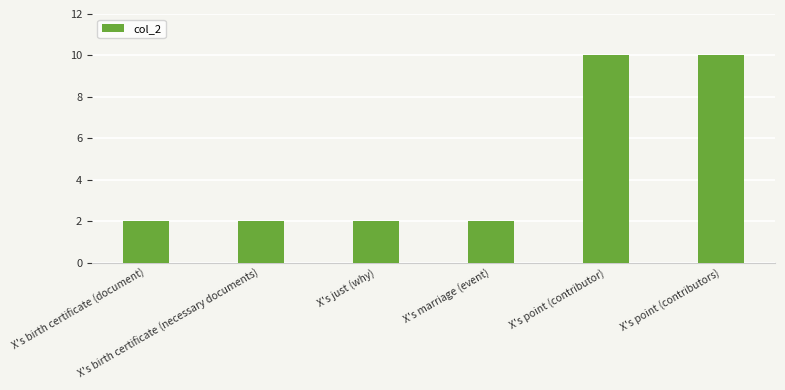

What is the difference between the second highest and minimum values?

8